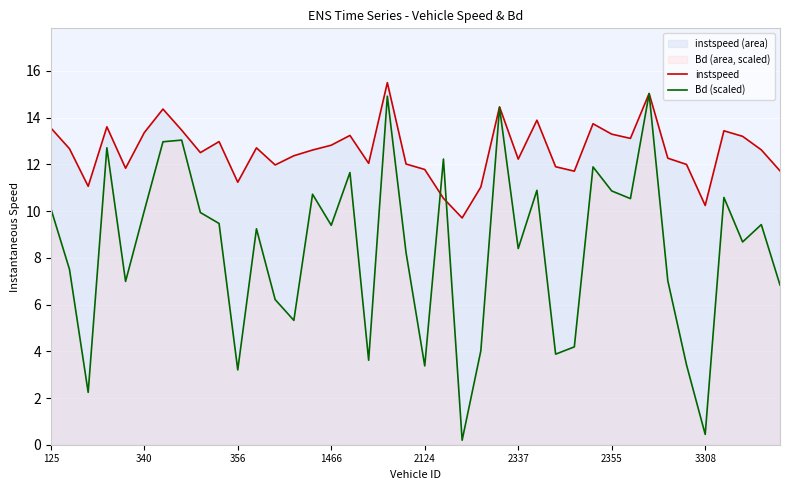

Which series has the widest spread of values?

Bd (scaled)